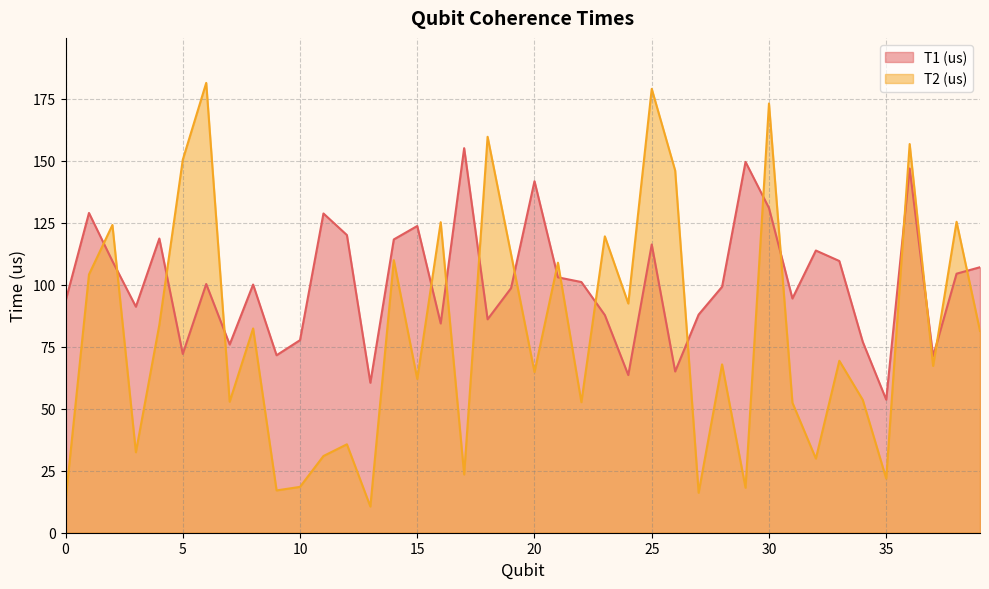

How many intersections are there between T2 (us) and T1 (us)?

18